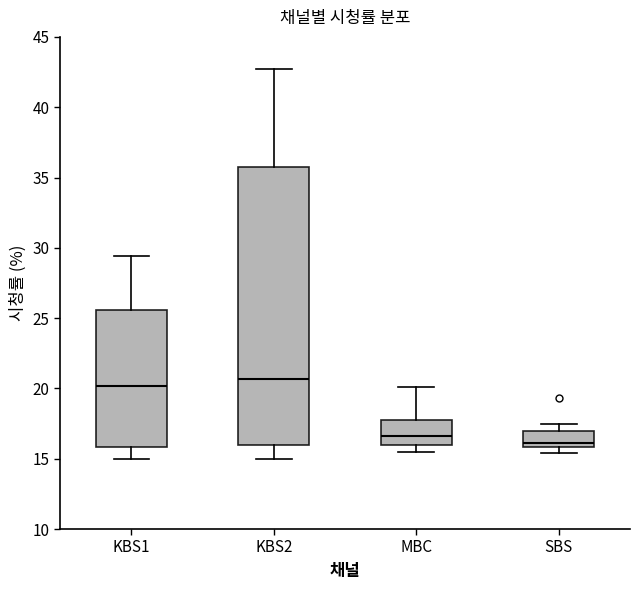

Reading left to right, transcribe this box plot: for each box, give where its median line is, the range the box spans, and where its two whiskers end, as read against the y-axis. The values are not printed on the chart, so give them approximately, as read against the axis.

KBS1: median 20.0, box 16.0 to 25.5, whiskers 15.0 to 29.5
KBS2: median 20.5, box 16.0 to 36.0, whiskers 15.0 to 42.5
MBC: median 16.5, box 16.0 to 17.5, whiskers 15.5 to 20.0
SBS: median 16.0 (just above the box's lower edge), box 16.0 to 17.0, whiskers 15.5 to 17.5